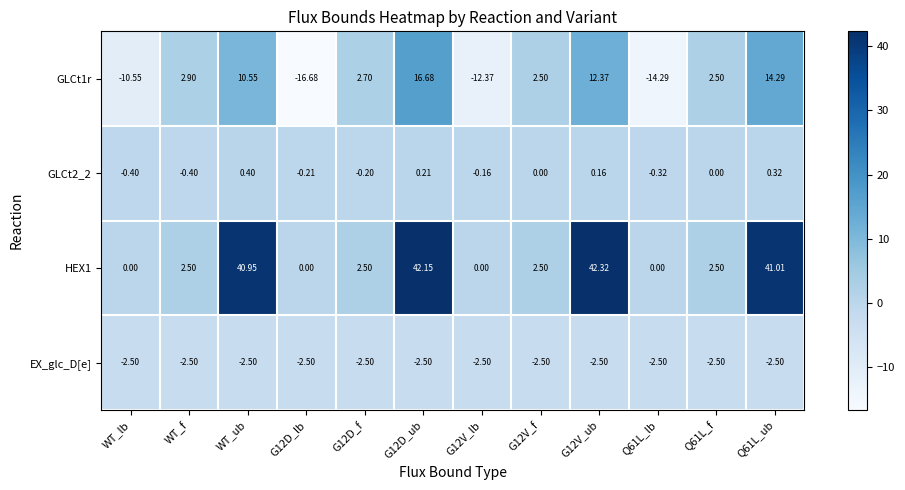

At which label does GLCt1r first exceed 2?

WT_f